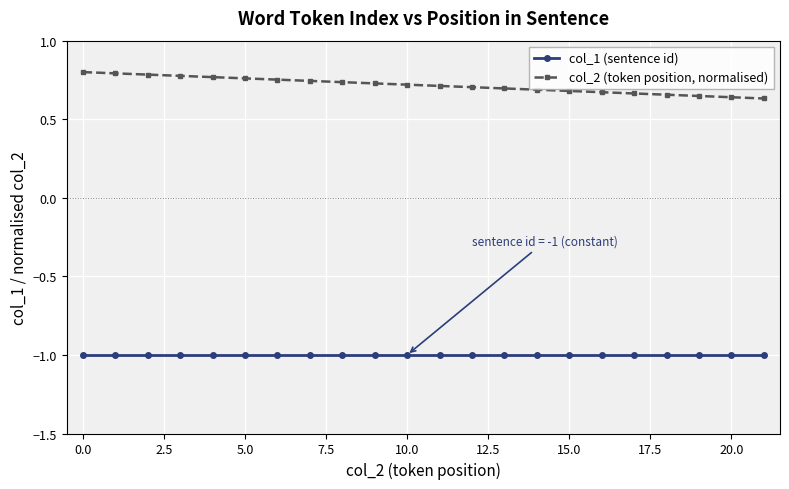

What is the minimum value shown in the chart?

-1.0